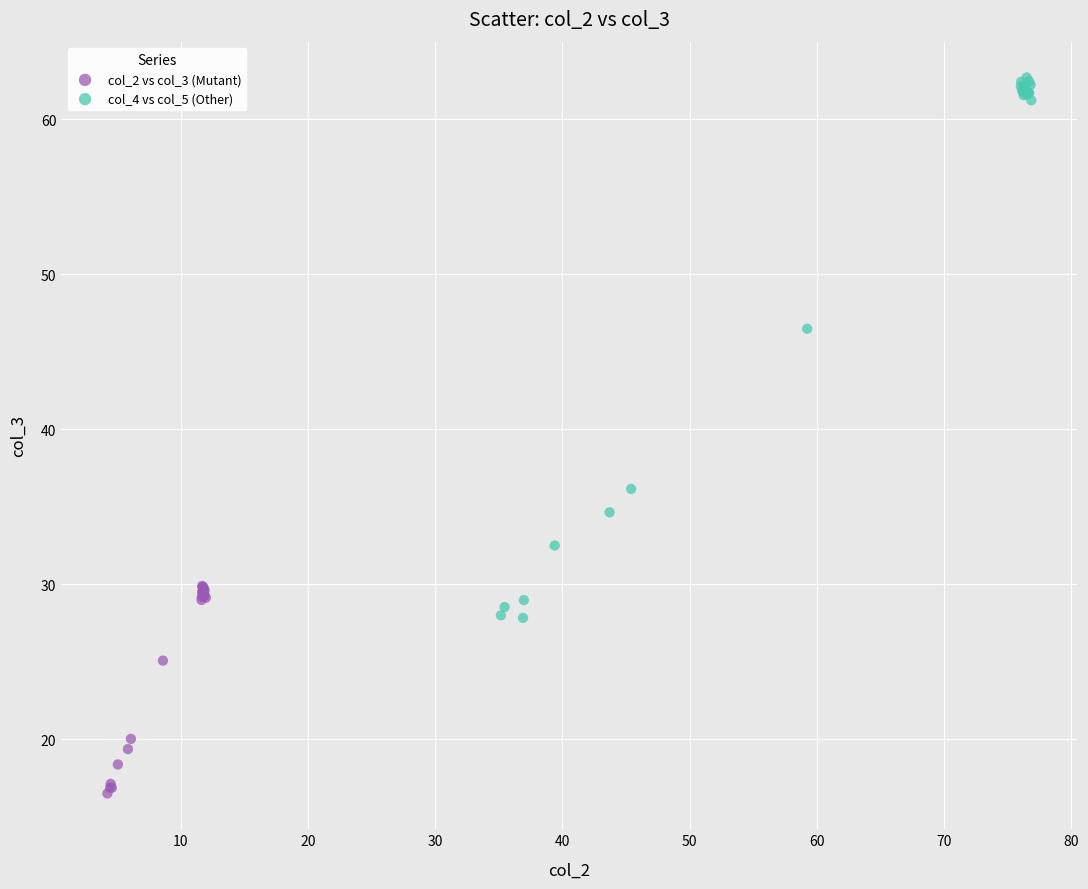

Which series contains the highest Y value?

col_4 vs col_5 (Other)